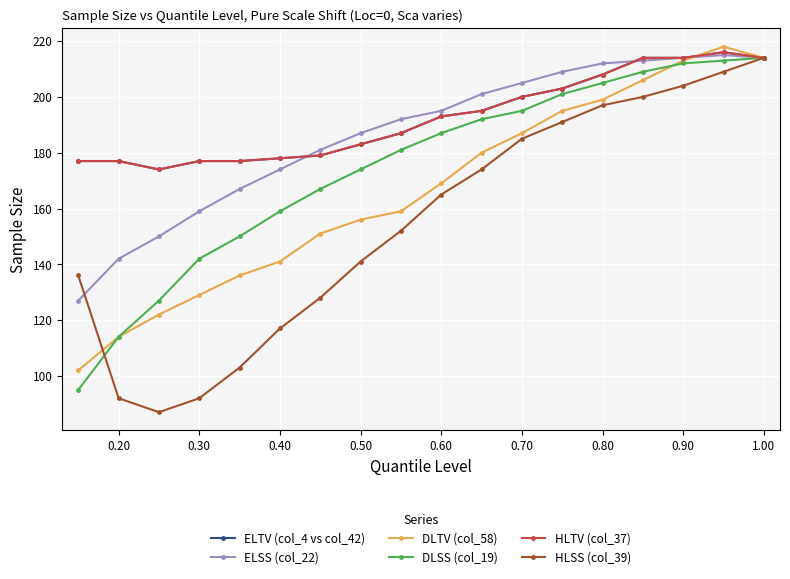

Is this an area chart (filled region under the line)?

No